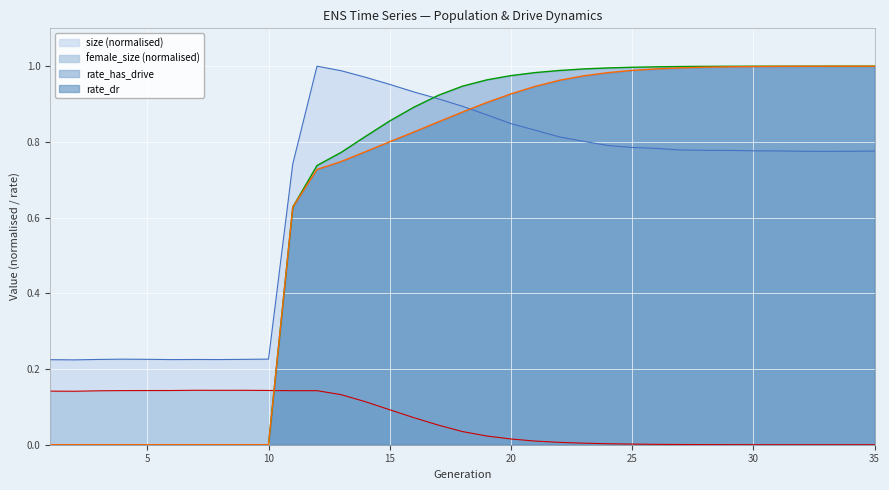

What is the difference between the highest and lowest values at 15?

0.9